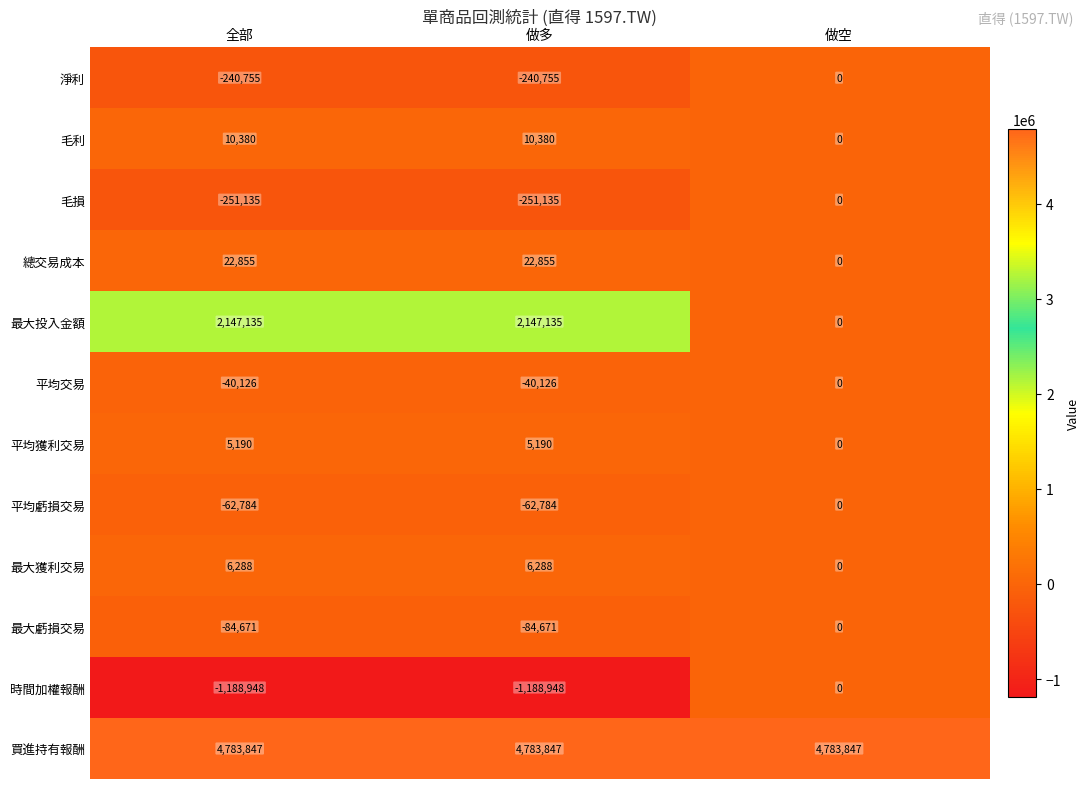

What is the lowest value of the 毛損 series?

-251135